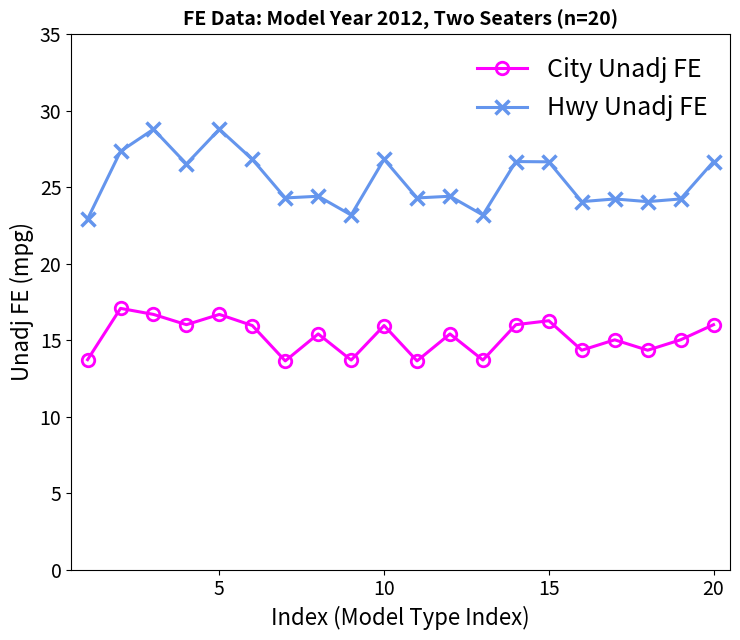

True or false: City Unadj FE and Hwy Unadj FE intersect in this chart.

False